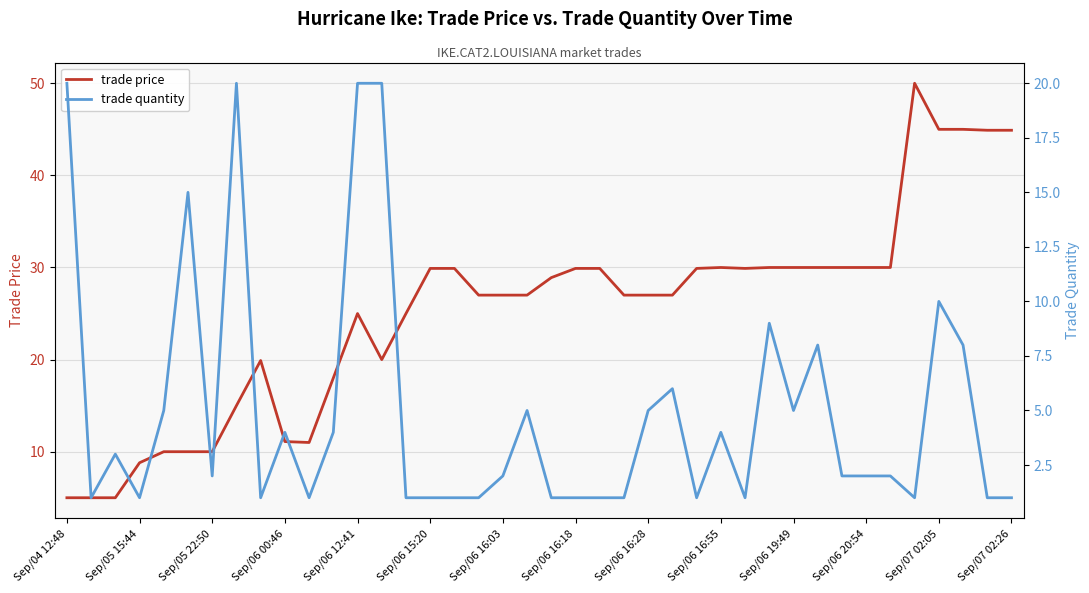

What is the difference between the second highest and minimum values in the trade quantity series?

19.0